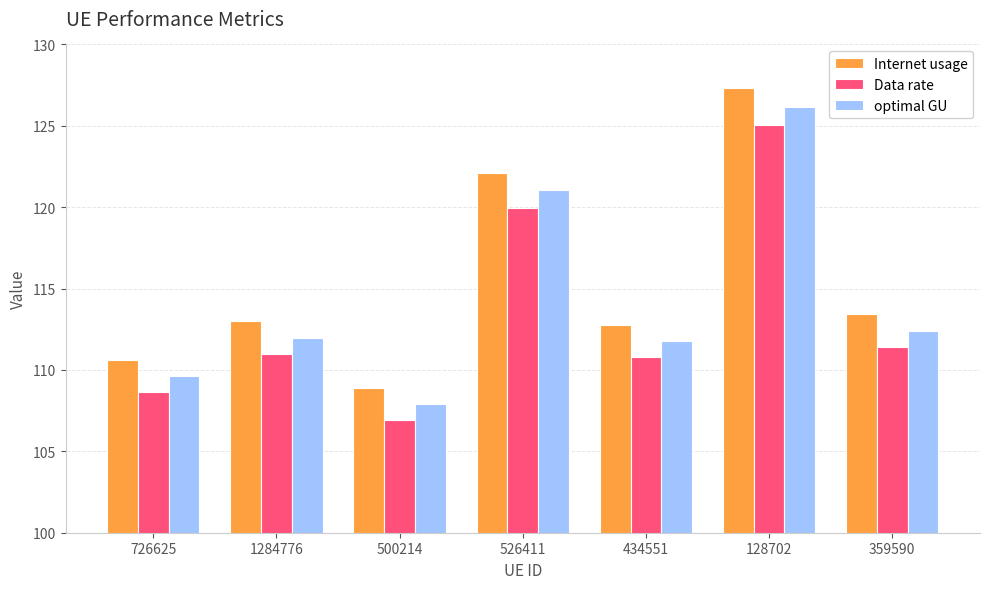

What is the label of the 7th bar from the left?

359590